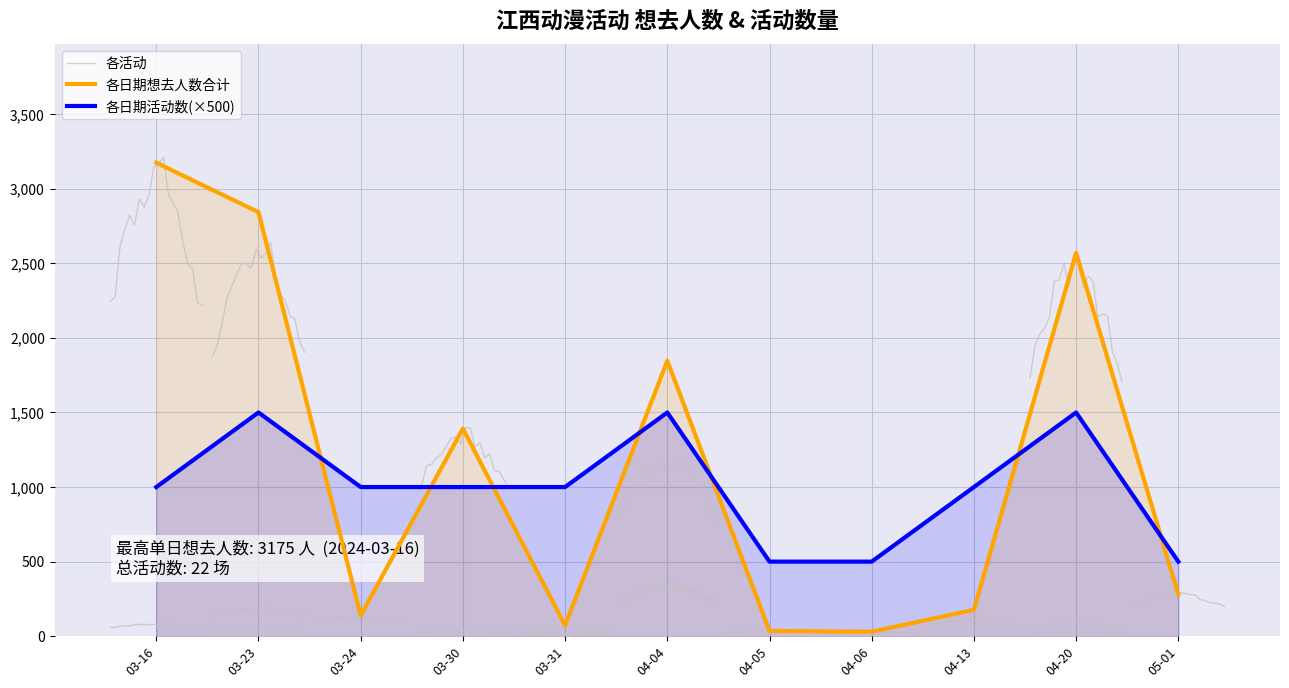

The value of 各日期活动数(×500) at 04-04 is 1500. True or false?

True